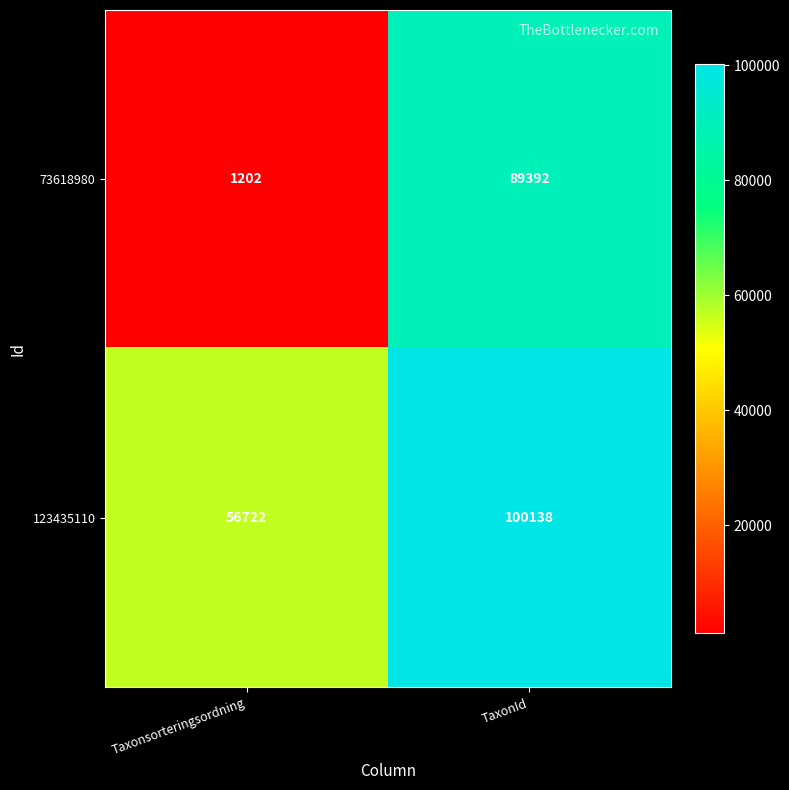

At which category does the chart reach its peak across all series?

TaxonId